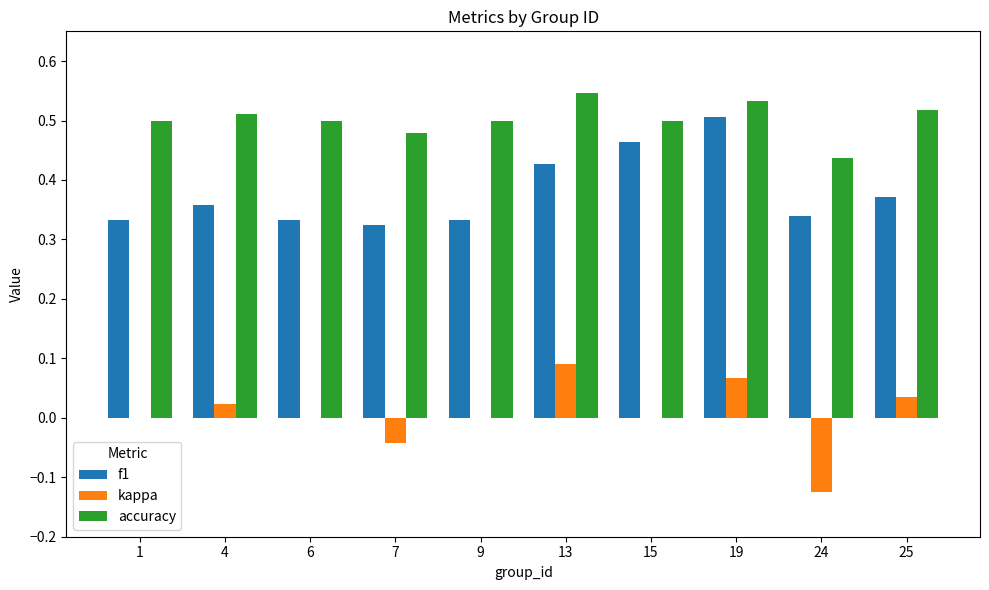

Which series changed the most between 7 and 13?

kappa